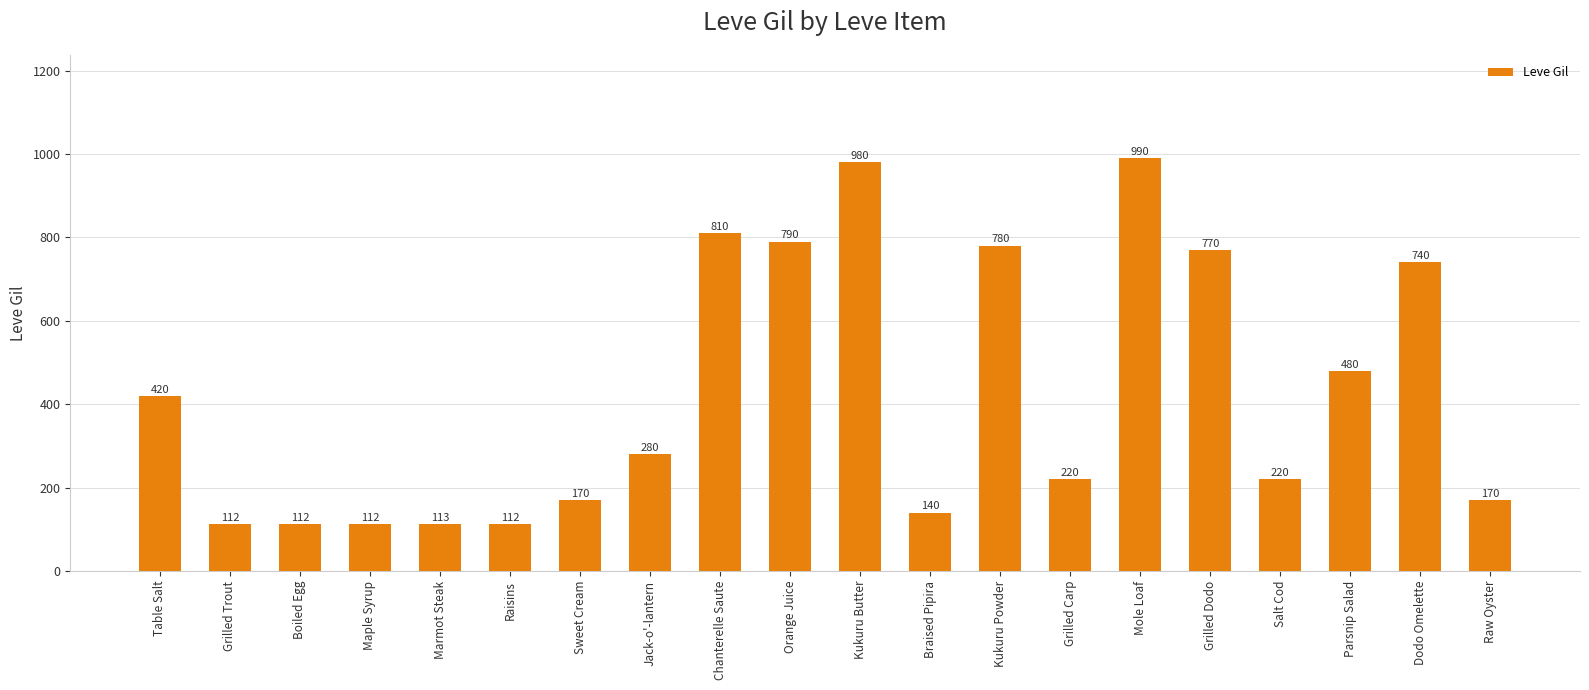

At which category does the chart reach its peak across all series?

Mole Loaf